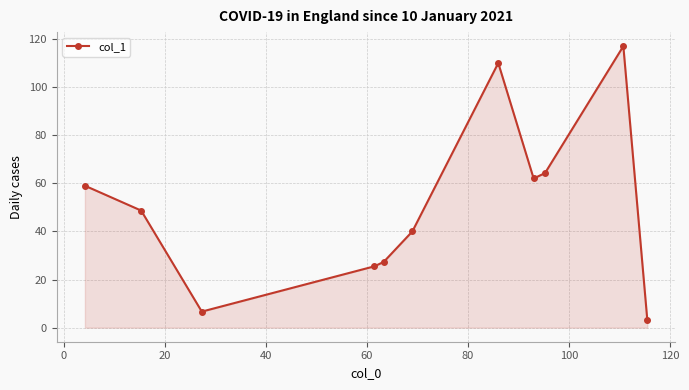

How many distinct data groups are displayed?

1